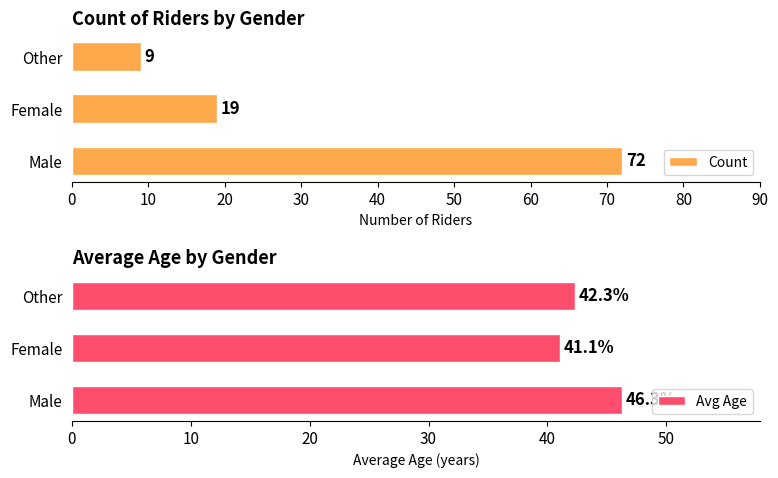

How many series are shown in this chart?

2